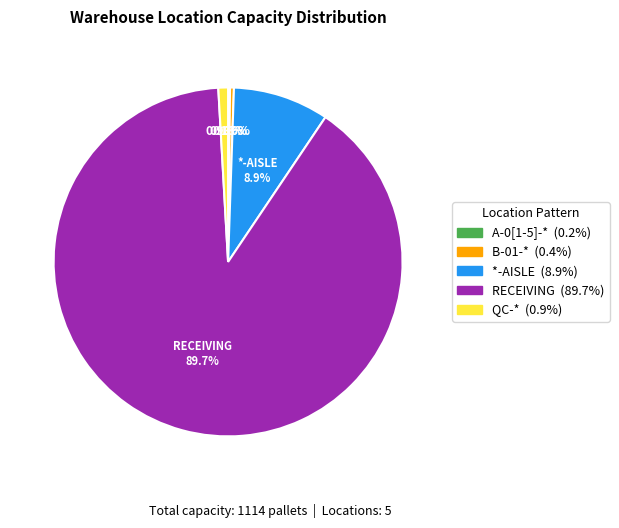

To the nearest percent, what portion does *-AISLE represent?

9%